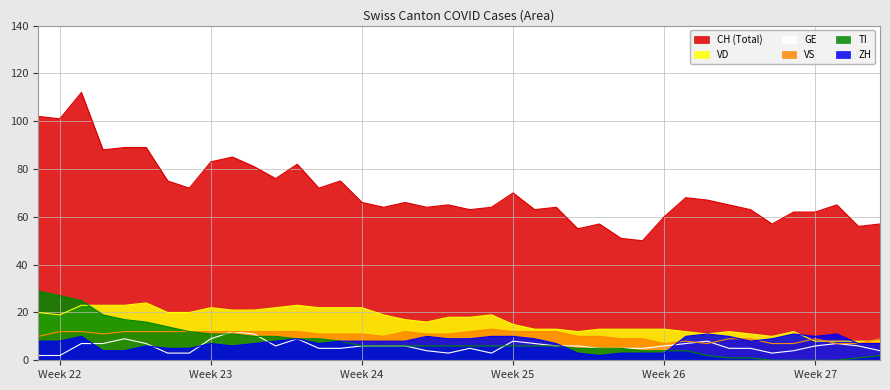

Is it true that GE equals 2 at Week 22?

True